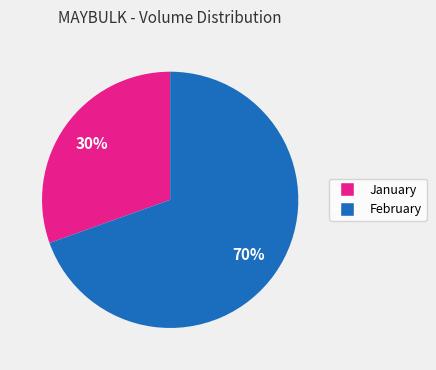

Between January and February, which is larger?

February